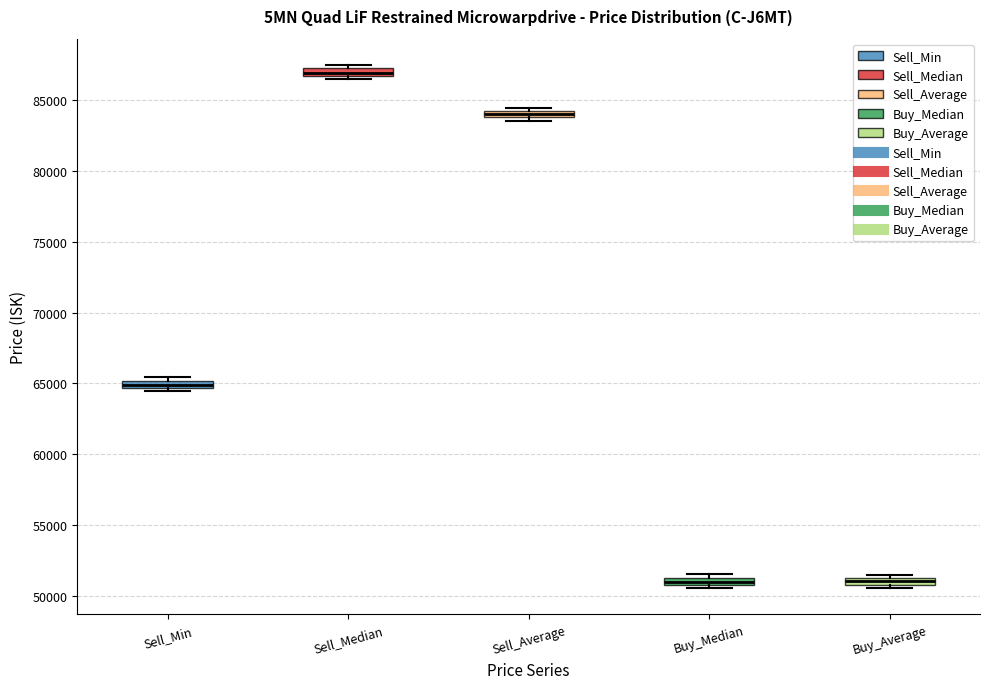

Where is the upper edge of the box for Sell_Min on the y-axis? The values are not printed on the chart, so give them approximately, as read against the axis.

65000